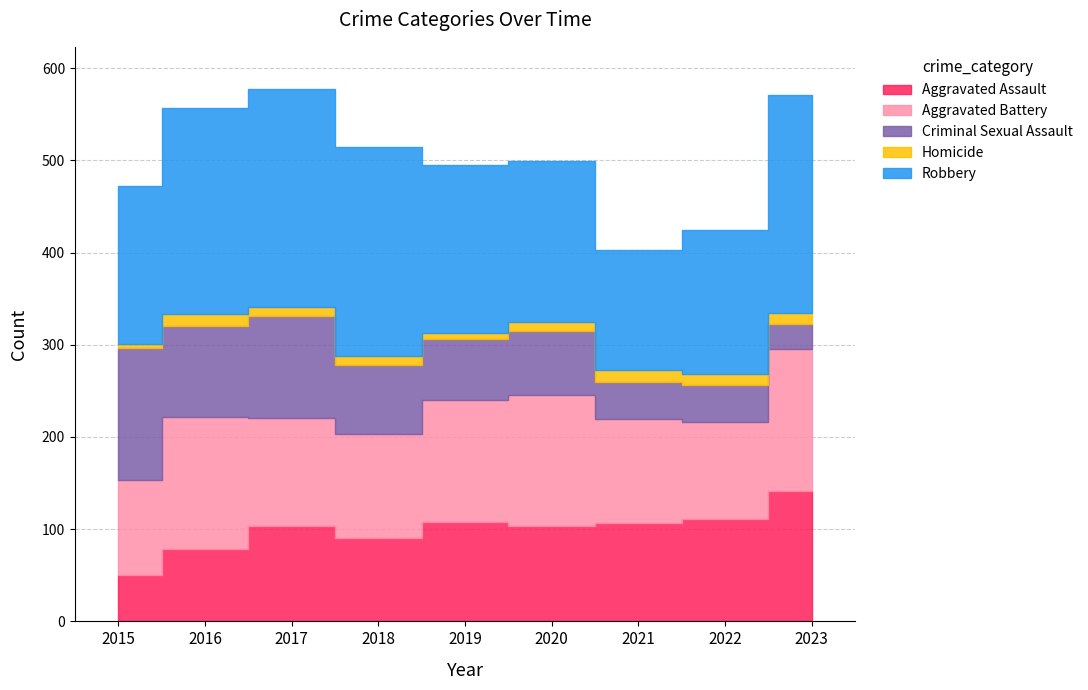

True or false: Robbery has a value of 237 at 2023.

True